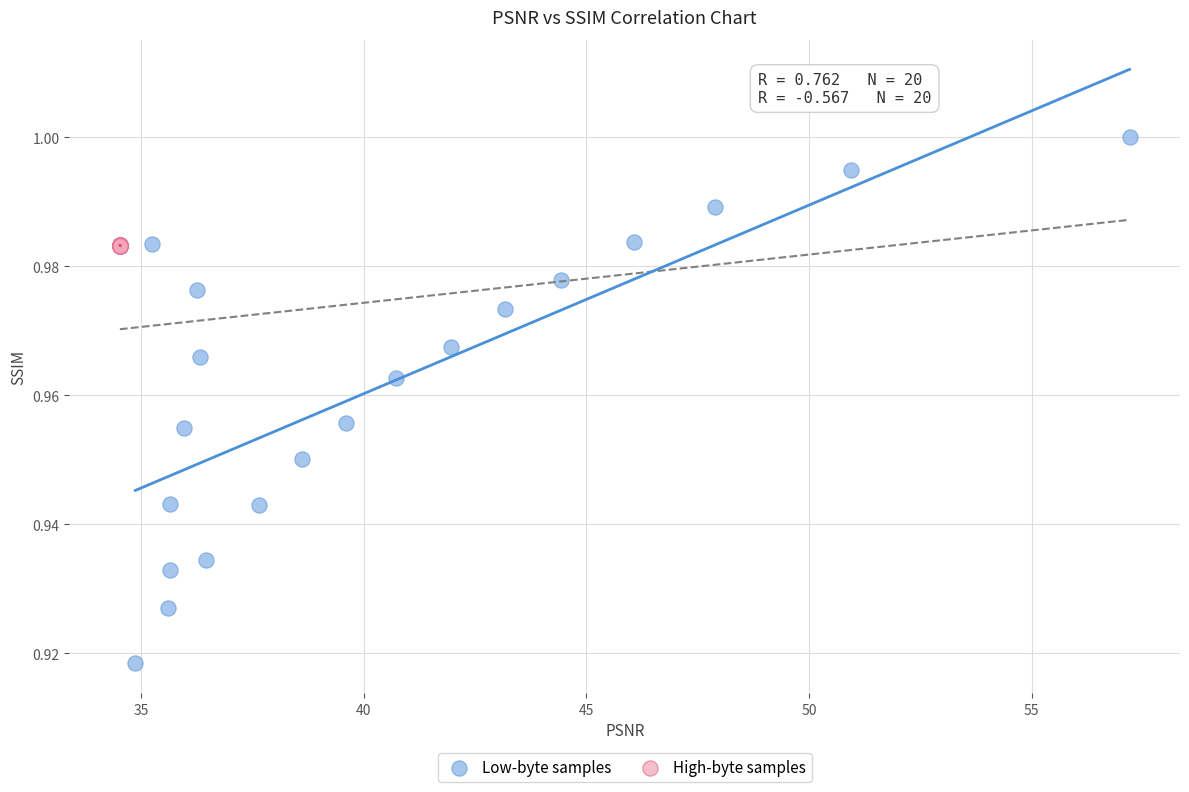

Which series has the largest Y range (max minus min)?

Low-byte samples